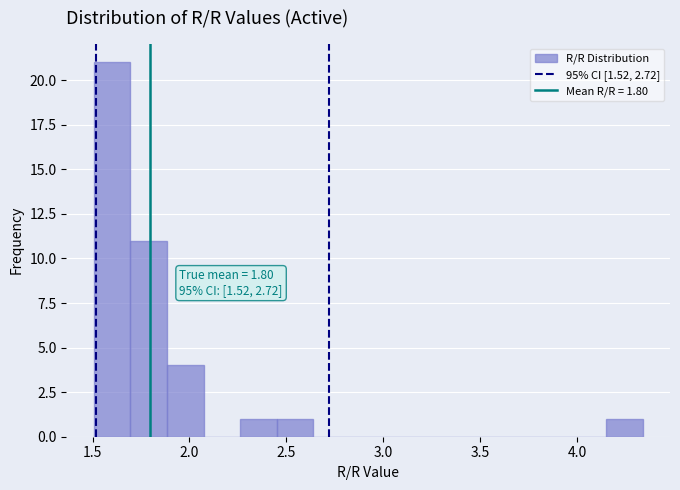

Read against the x-axis, roughly where is the centre of the tallest bar?

1.60